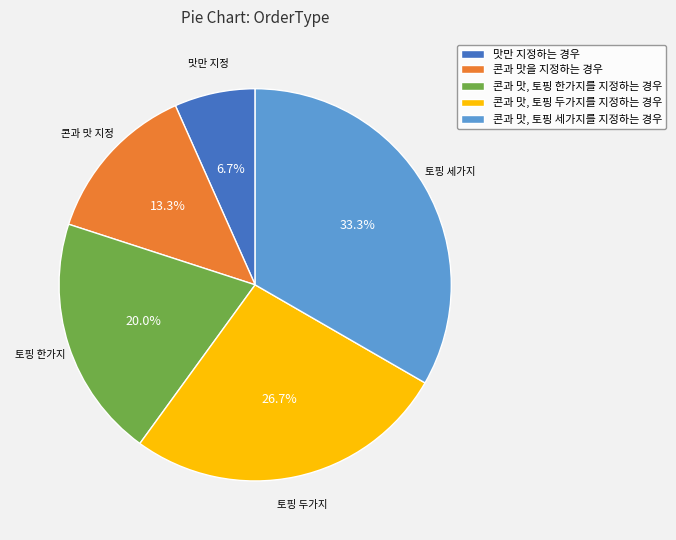

What portion of the pie excludes 콘과 맛, 토핑 한가지를 지정하는 경우?

80.0%